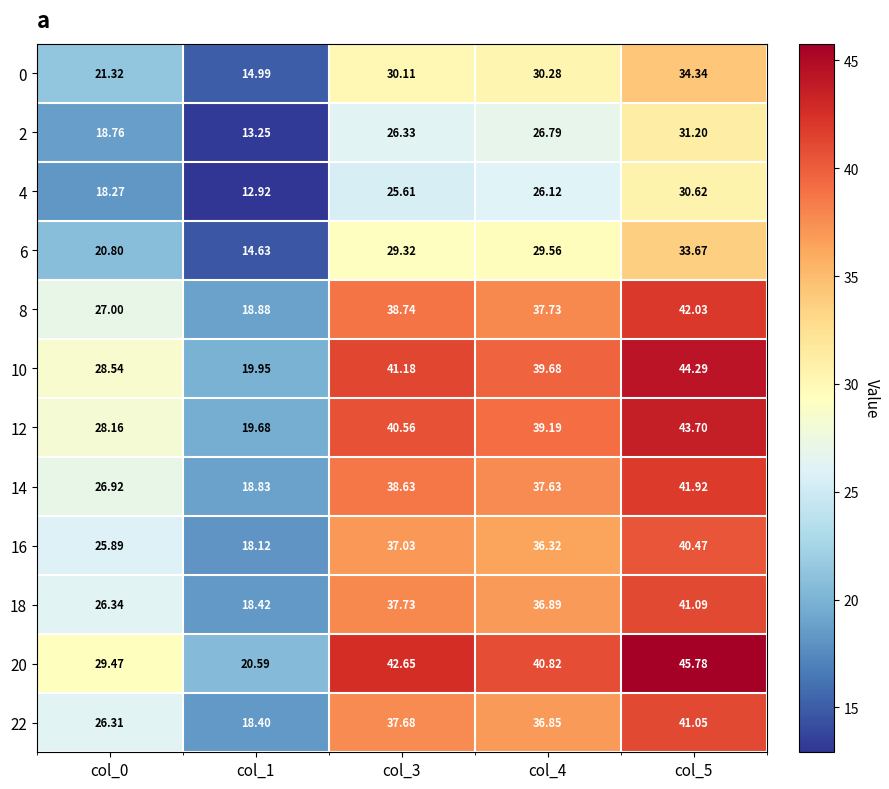

Is the value of 6 at col_4 greater than the value of 20 at col_4?

No